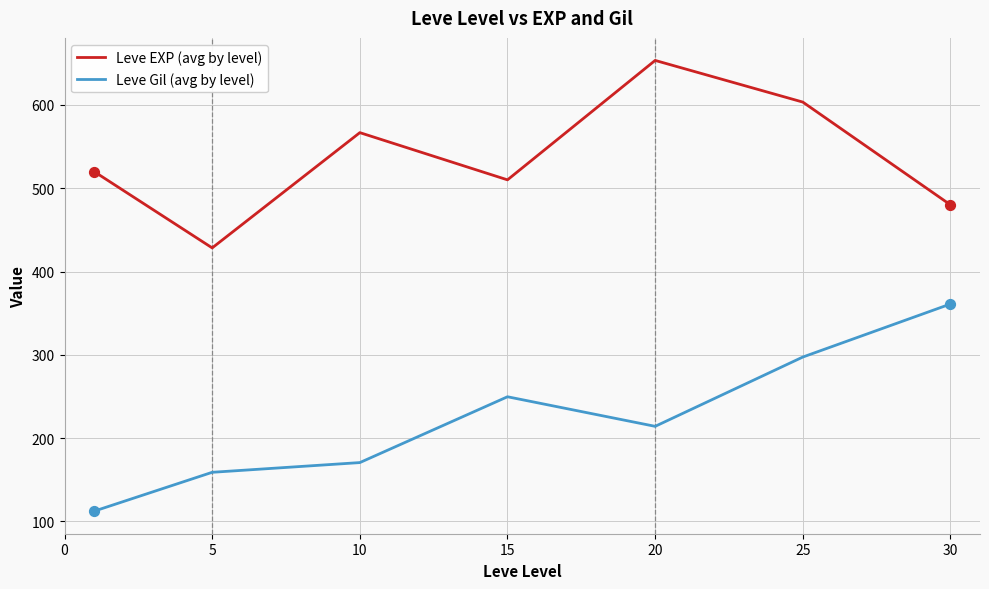

List the series in order of their overall mean, highest first.

Leve EXP (avg by level), Leve Gil (avg by level)